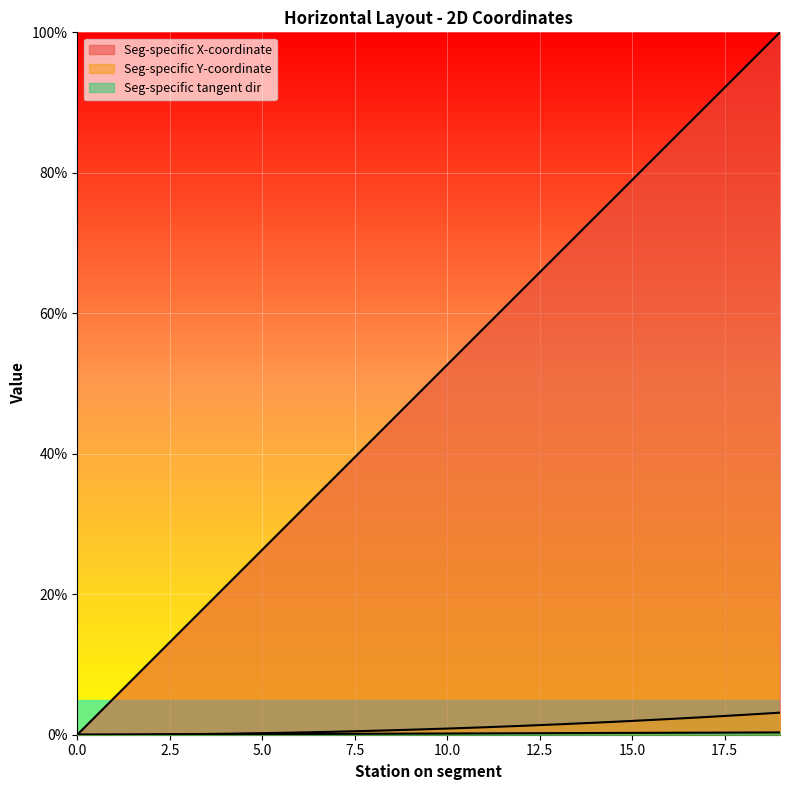

Which series has the largest total across all categories?

Seg-specific X-coordinate